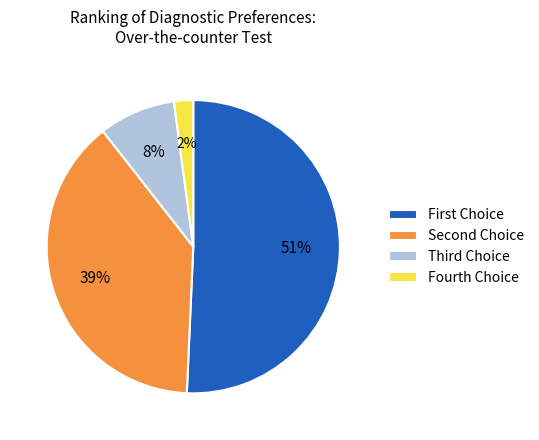

What percentage is the Fourth Choice slice, to the nearest percent?

2%